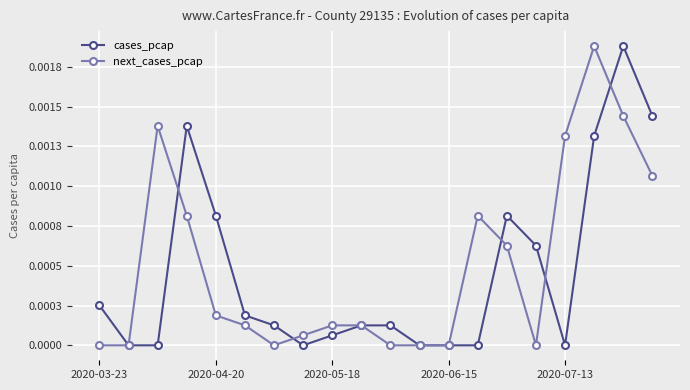

What are all the series names shown in the legend?

cases_pcap, next_cases_pcap